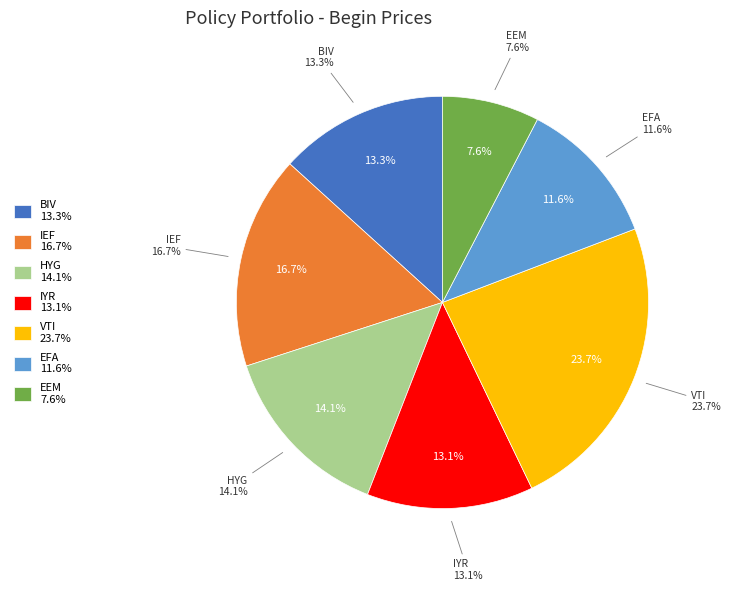

True or false: VTI accounts for 34% of the total.

False